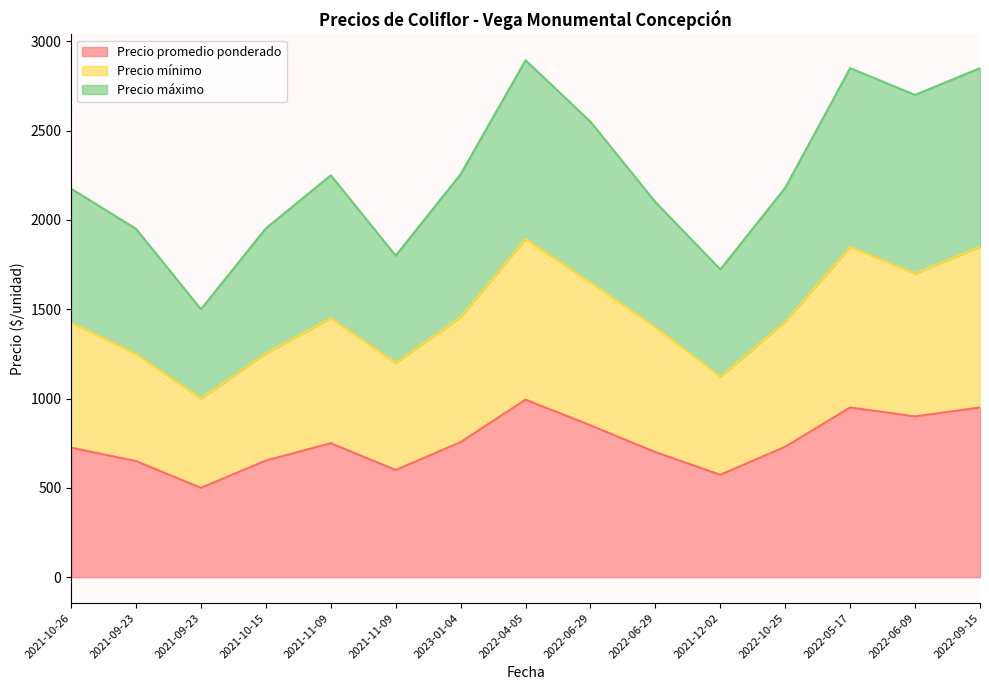

Which series has the largest total across all categories?

Precio máximo